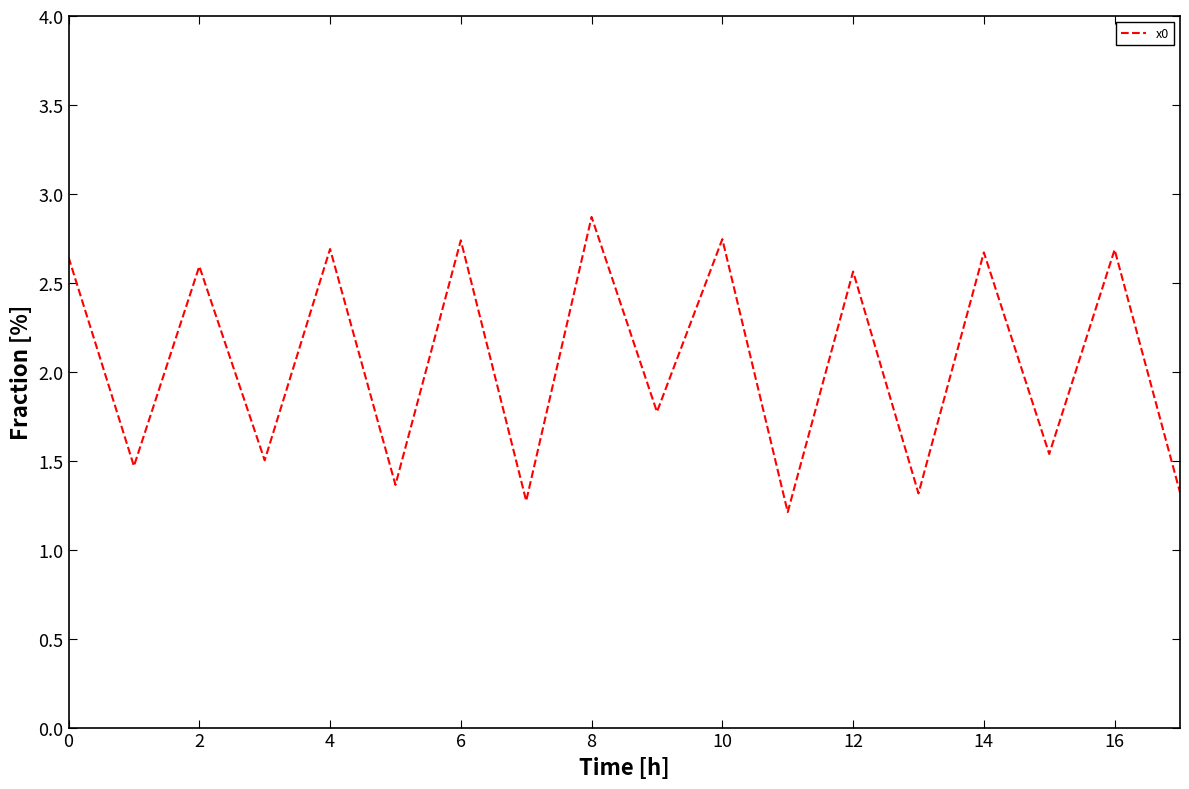

What is the smallest value displayed?

1.2